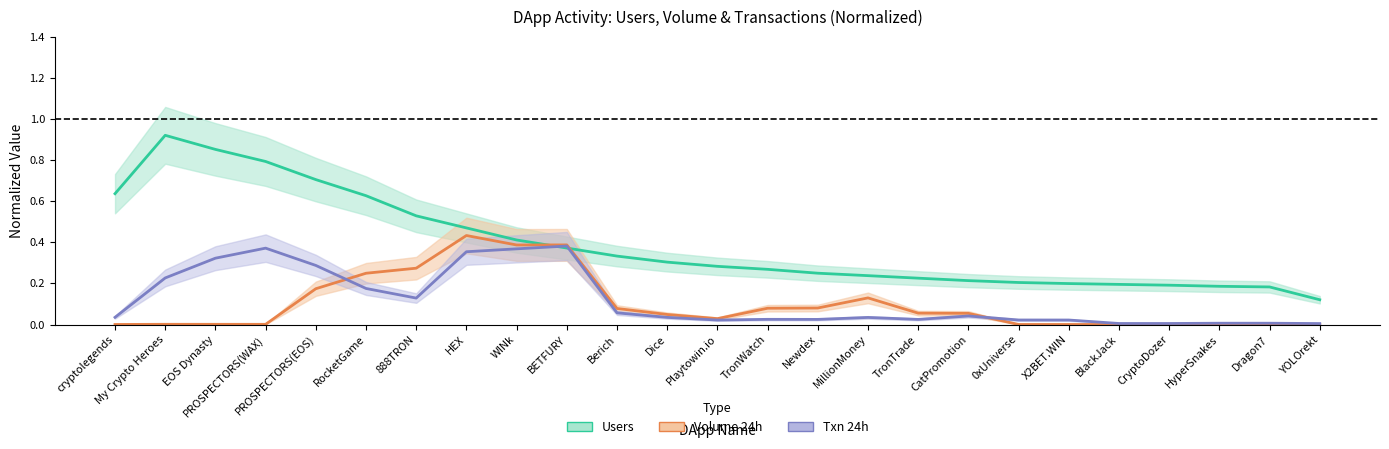

What position from the right is HEX?

18